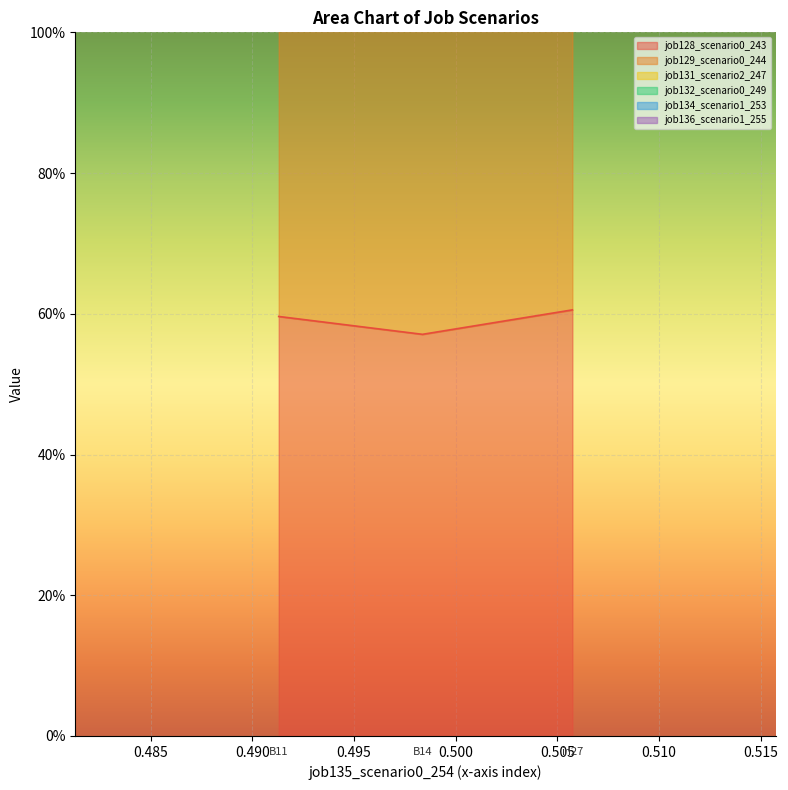

True or false: job132_scenario0_249 has a value of 0.6 at in27.

False